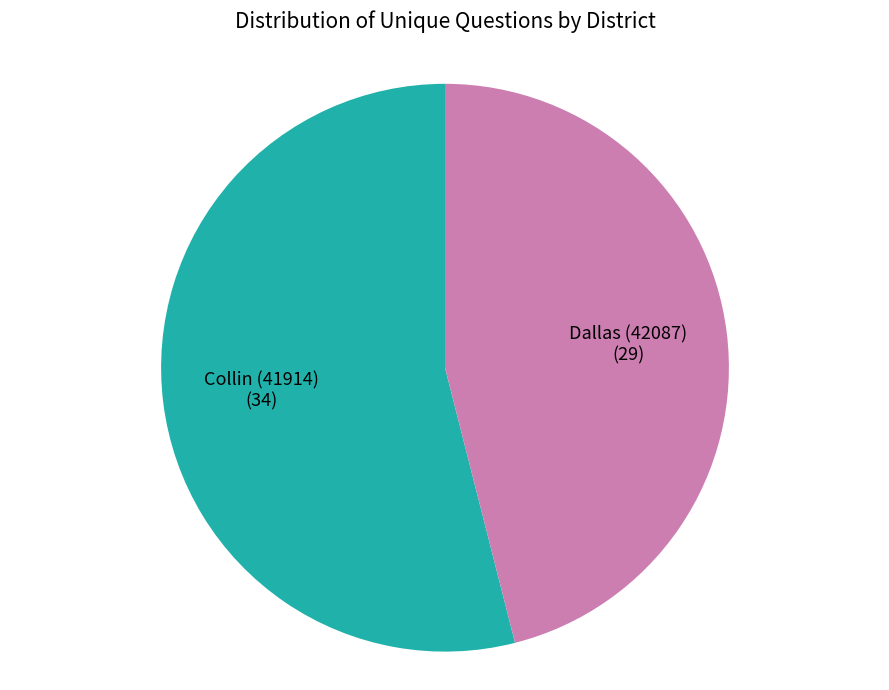

Is it true that Dallas (42087) (29) is 46% of the pie?

True